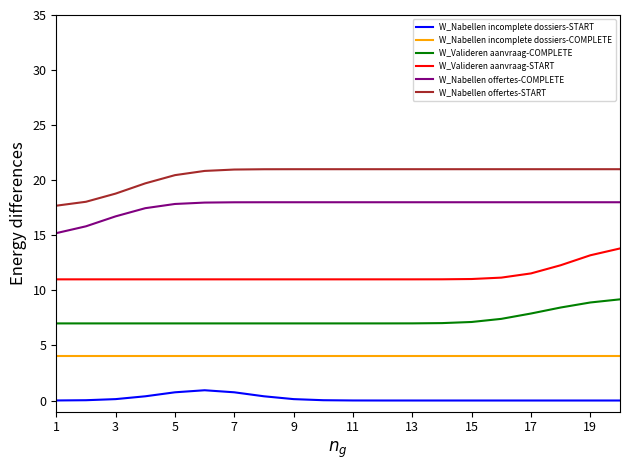

Which series has the largest total across all categories?

W_Nabellen offertes-START